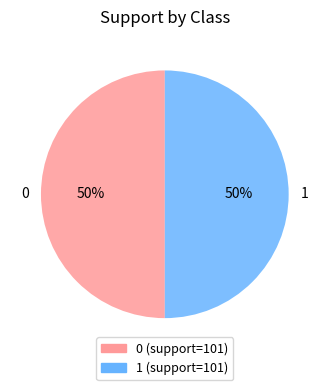

To the nearest percent, what portion does 0 represent?

50%